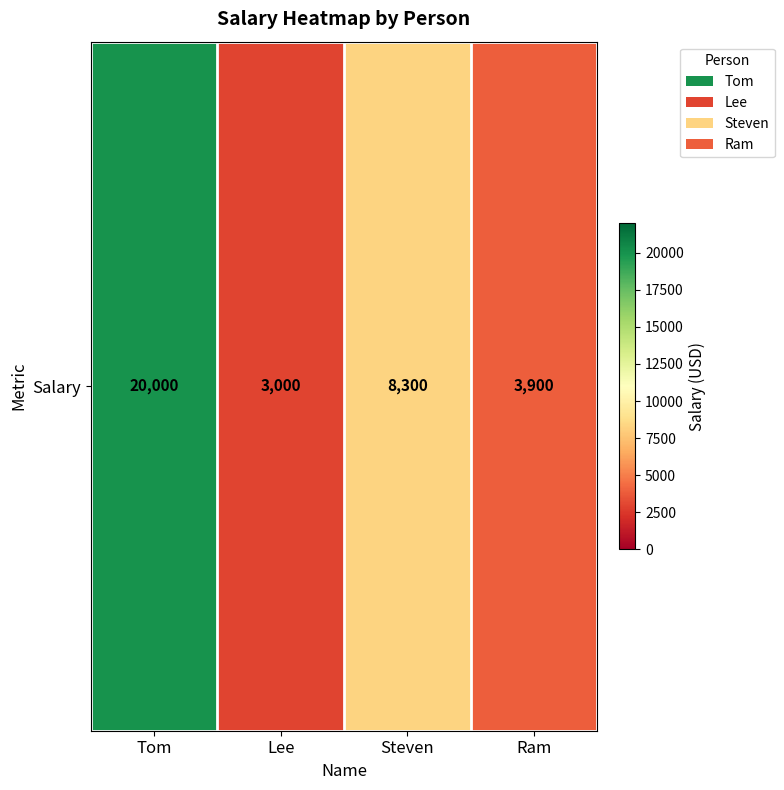

Where does the data first go above 8300?

Tom